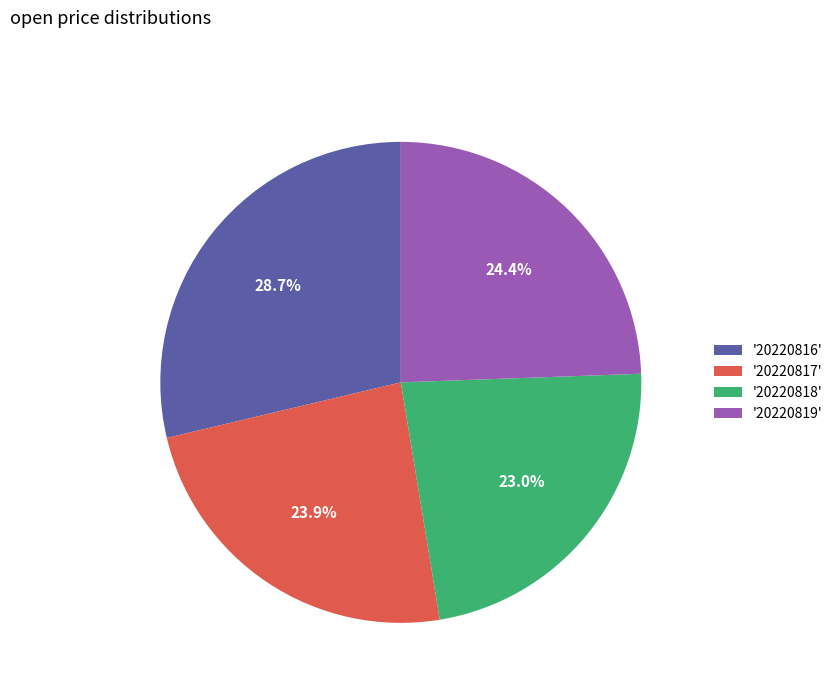

Combined, do '20220816' and '20220819' account for over 50%?

Yes